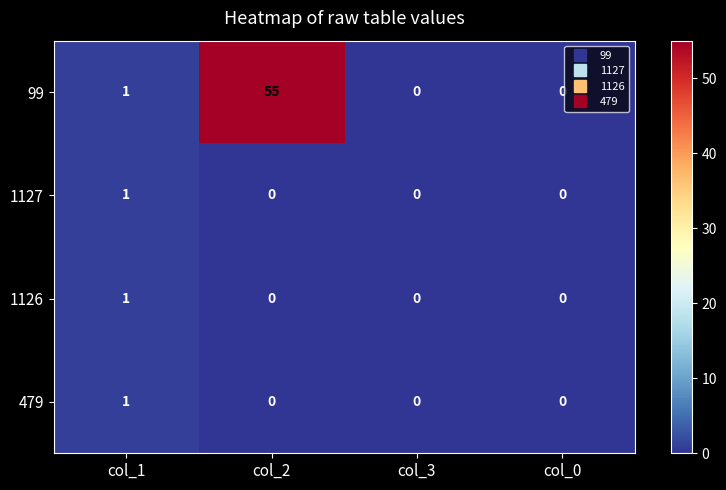

What is the greatest value displayed?

55